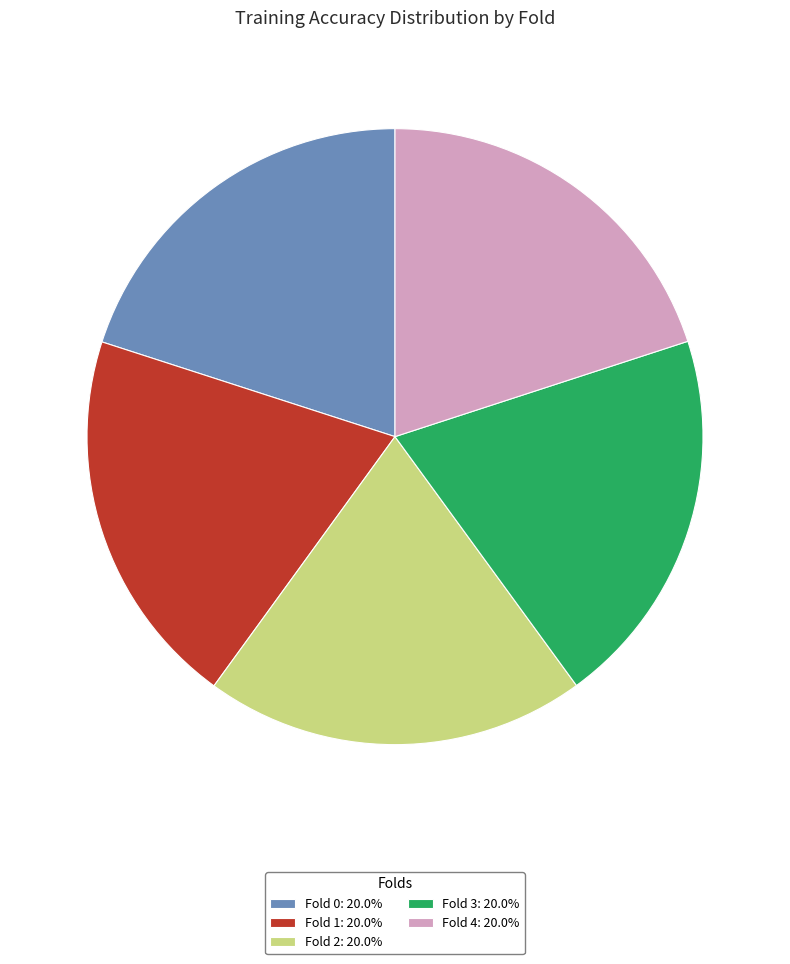

How many segments does this pie chart have?

5